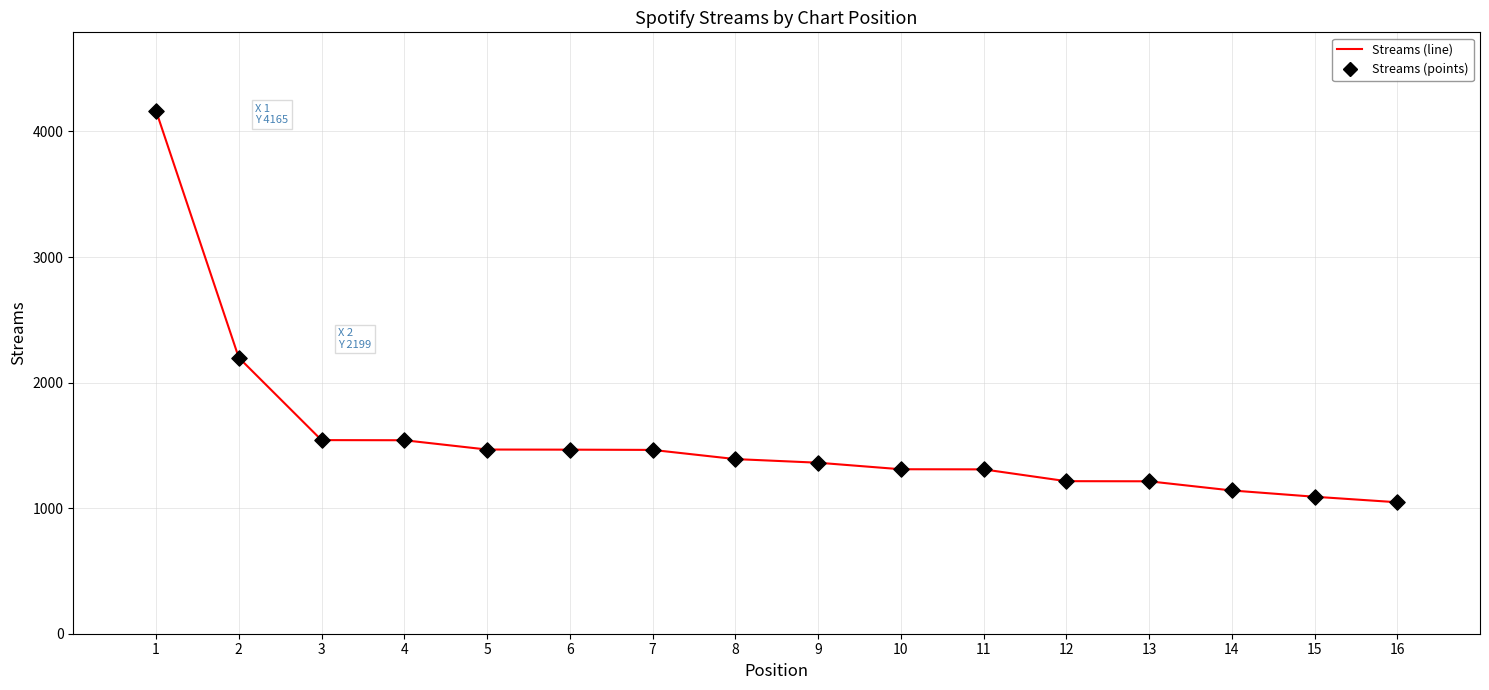

What is the ratio of the value at 6 to the value at 12?

1.2